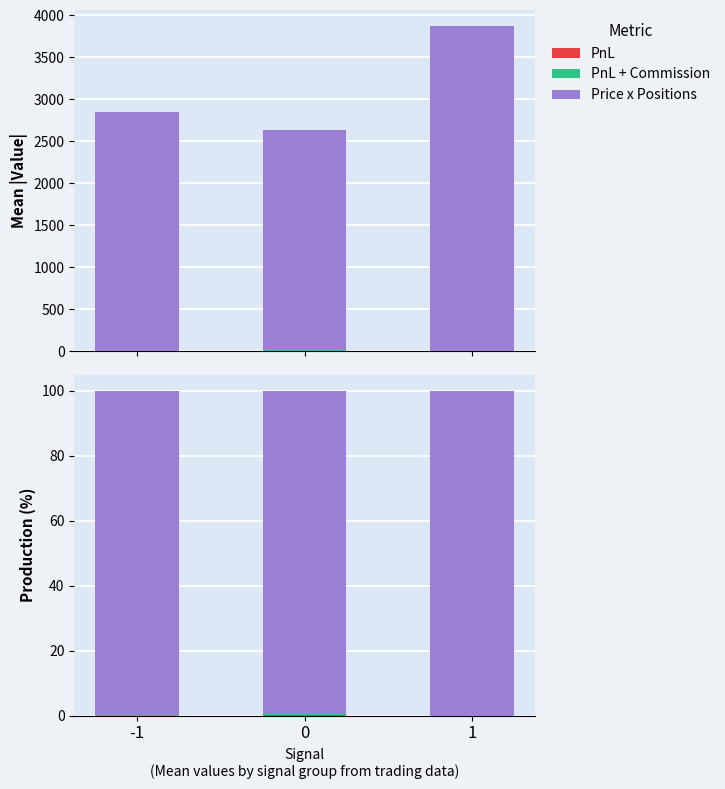

What is the highest value of the PnL series?

0.3